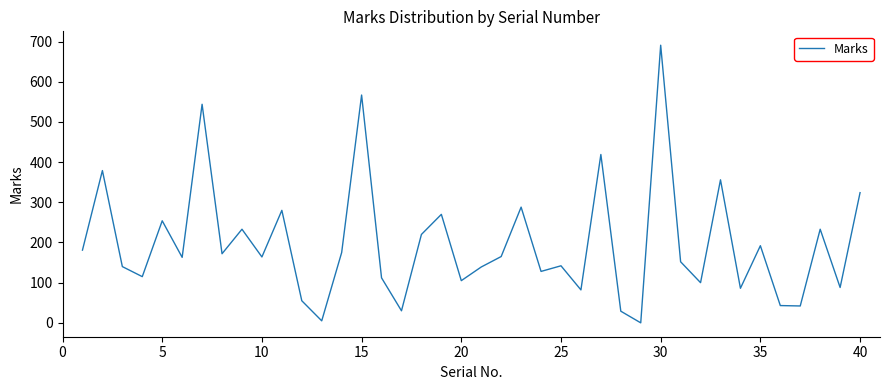

What is the maximum value shown in the chart?

691